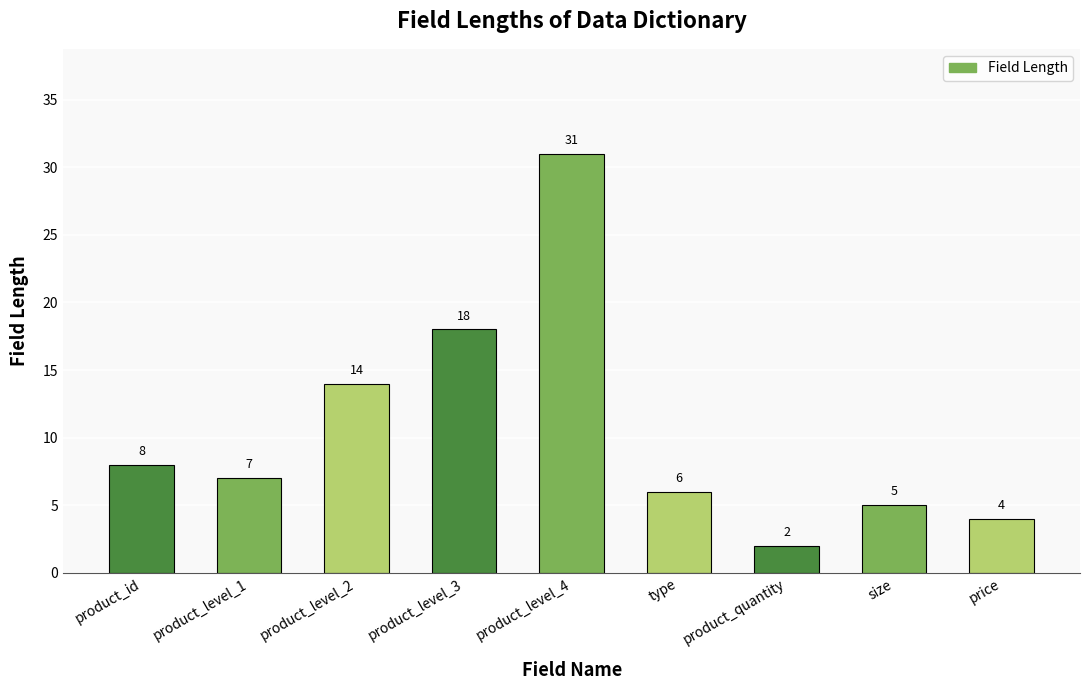

What is the minimum value shown in the chart?

2